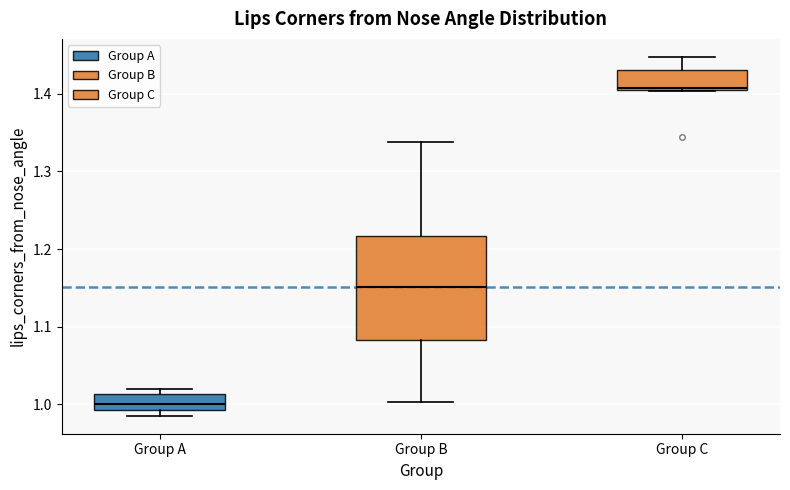

Which box is the tallest, from its lower edge to its upper edge?

Group B